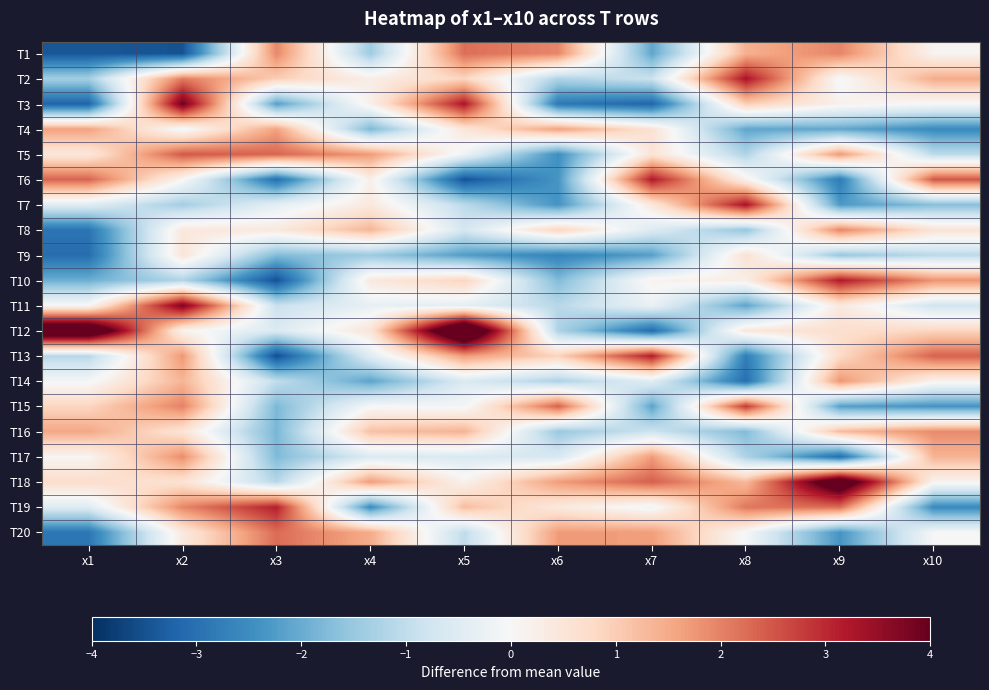

How many data points does each series have?

10